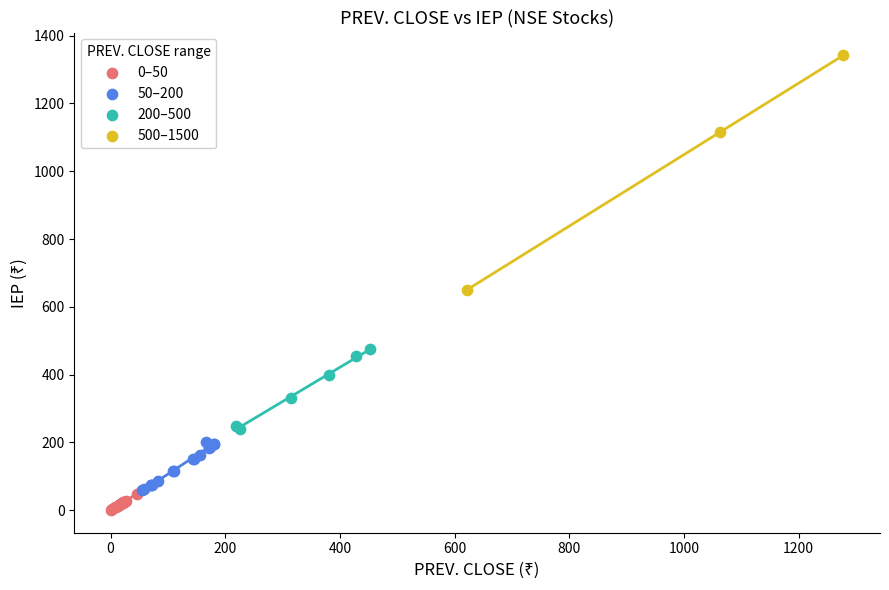

Which series reaches the maximum Y coordinate?

500–1500